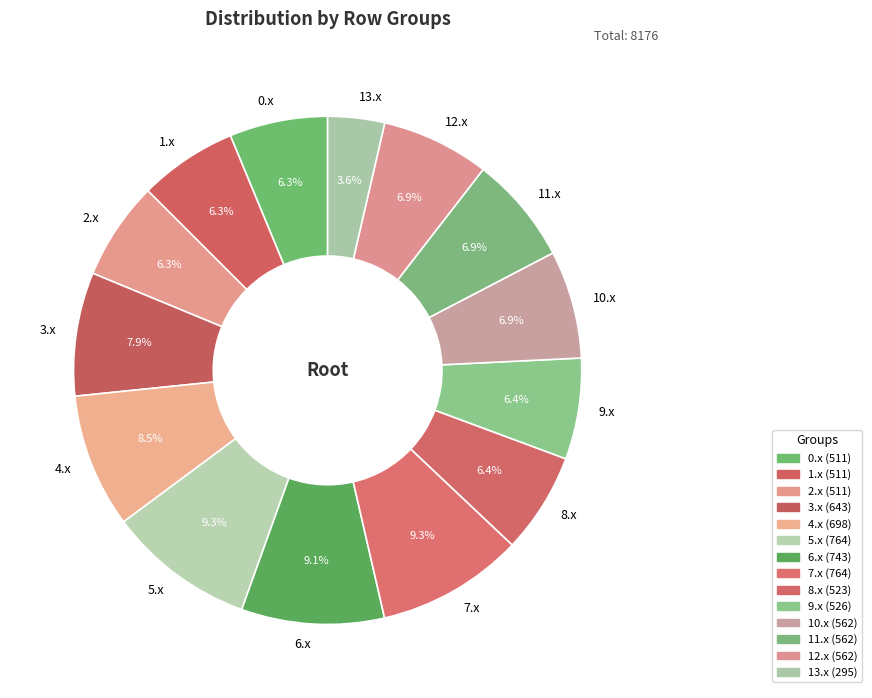

Count the number of slices in the pie.

14